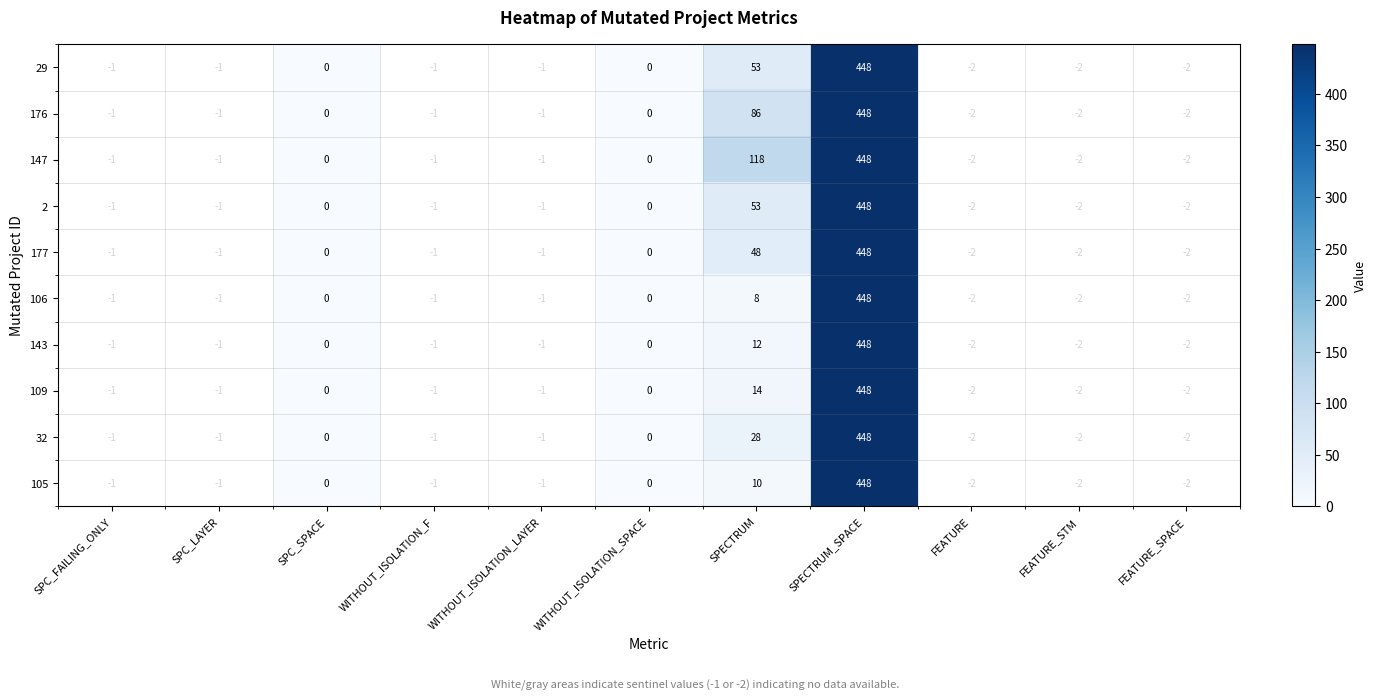

True or false: 29 has a value of 448 at SPECTRUM_SPACE.

True